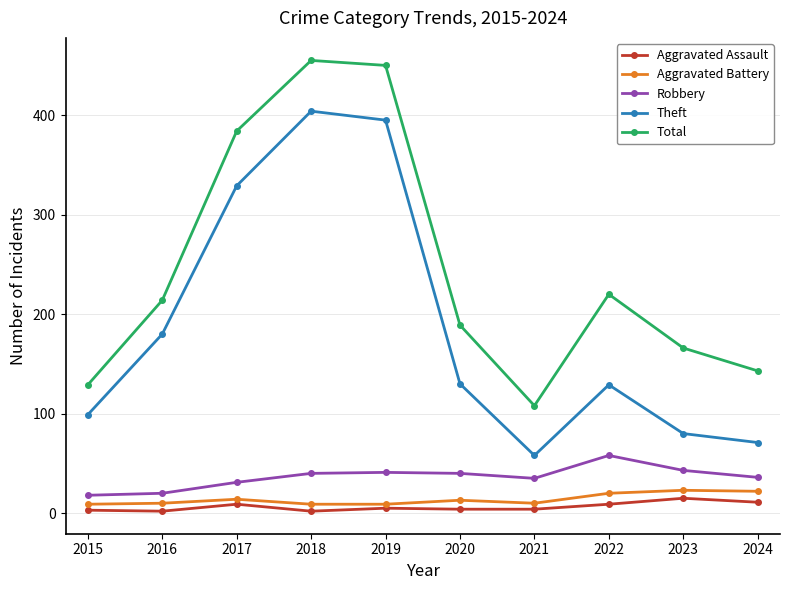

True or false: Aggravated Battery has more than 1 interior local peaks.

True